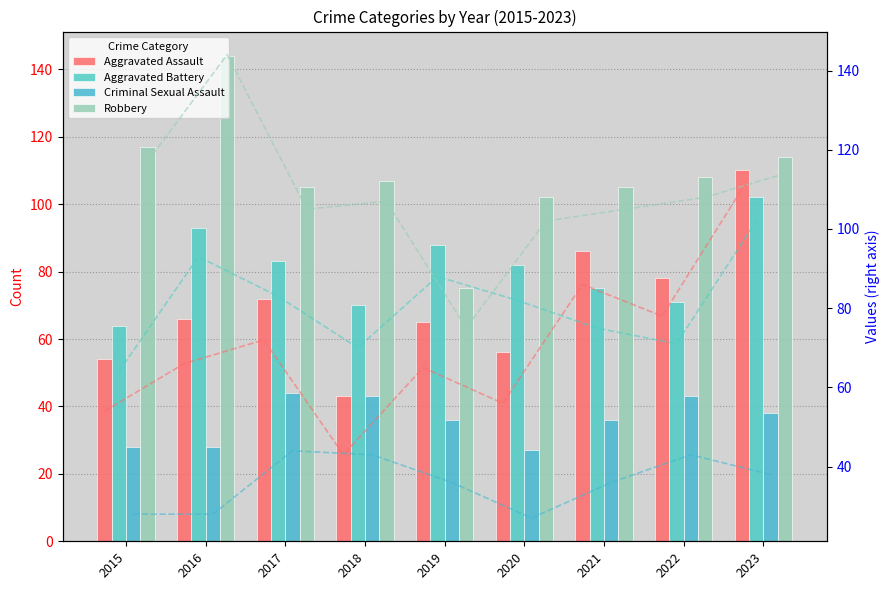

Count the number of data series in this chart.

4